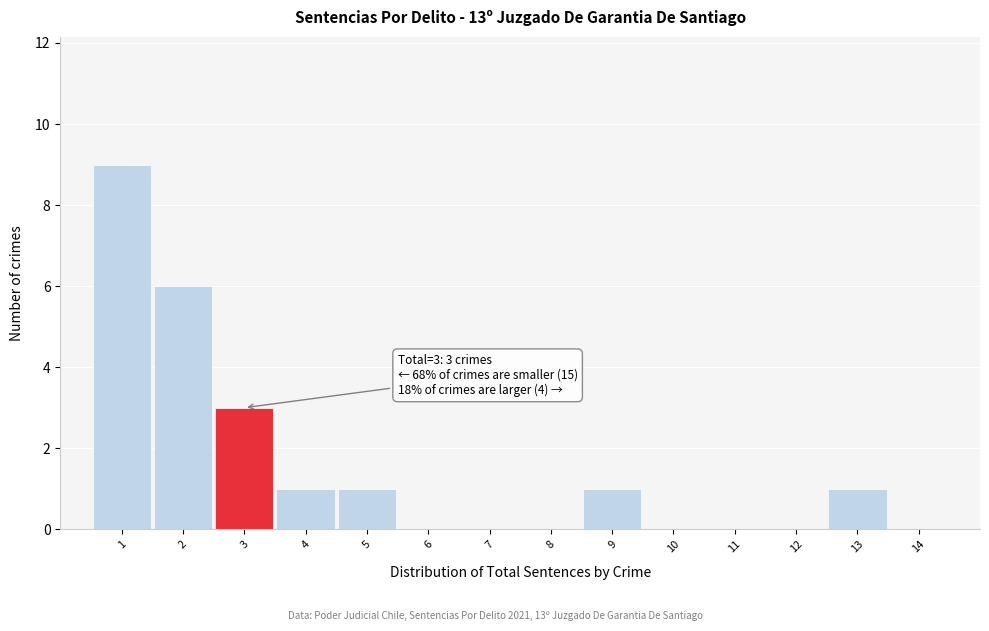

Over which range of the x-axis is the bar tallest?

0.5 to 1.5